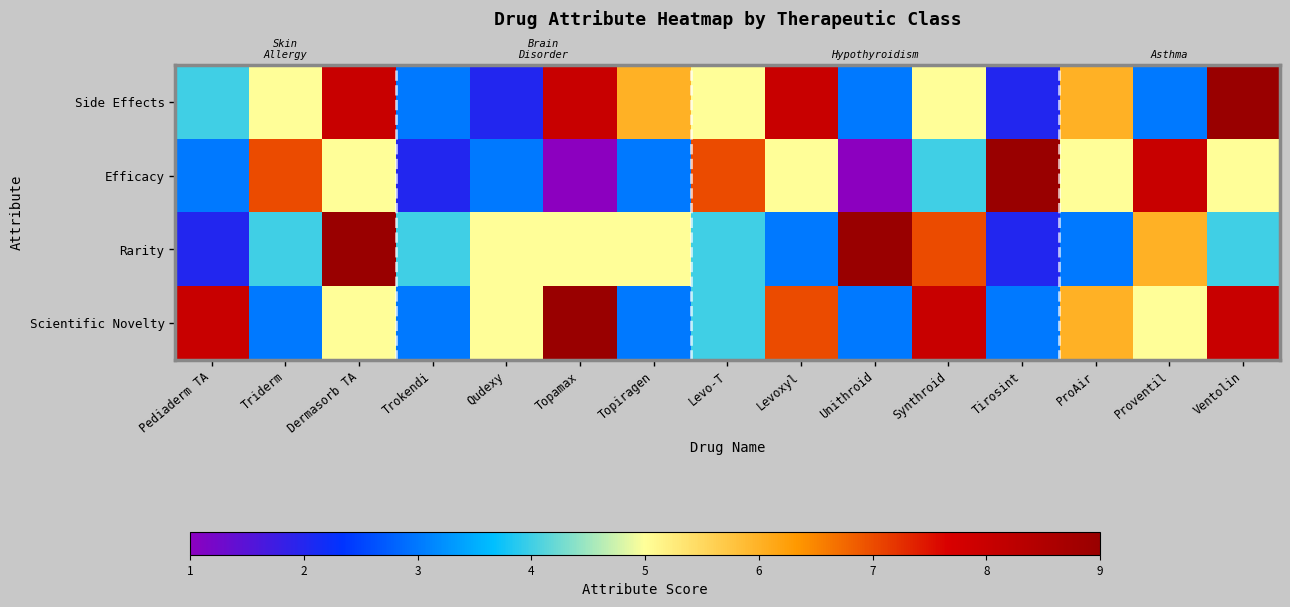

List the series in order of their overall mean, lowest first.

Efficacy, Rarity, Side Effects, Scientific Novelty